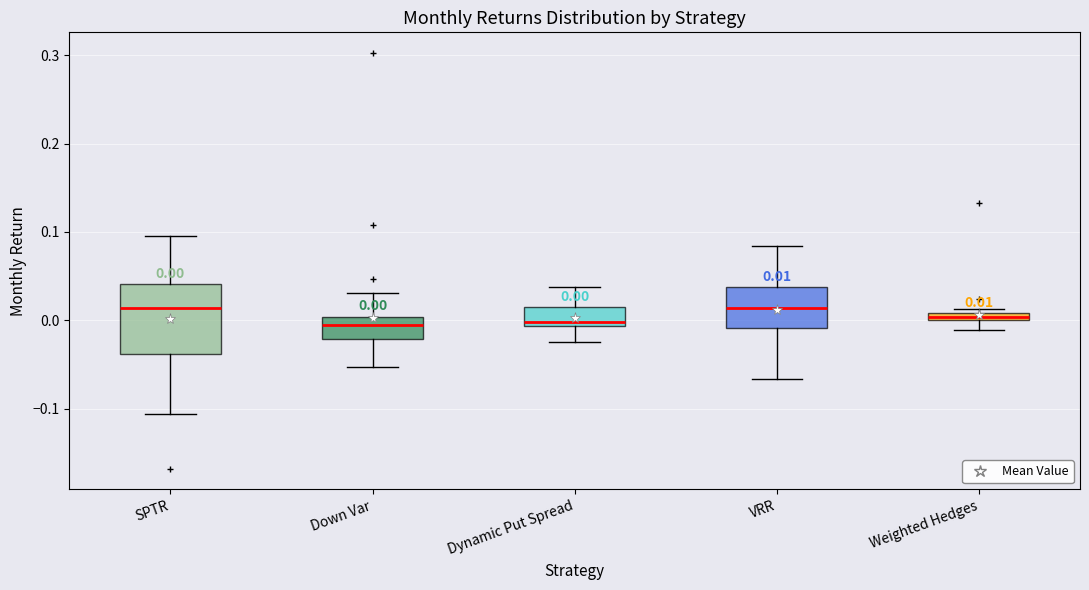

Which box is the tallest, from its lower edge to its upper edge?

SPTR